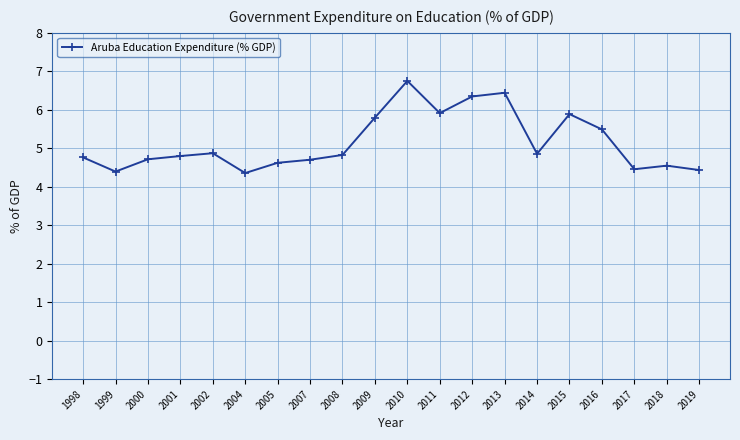

What is the approximate value at 2011?

5.9